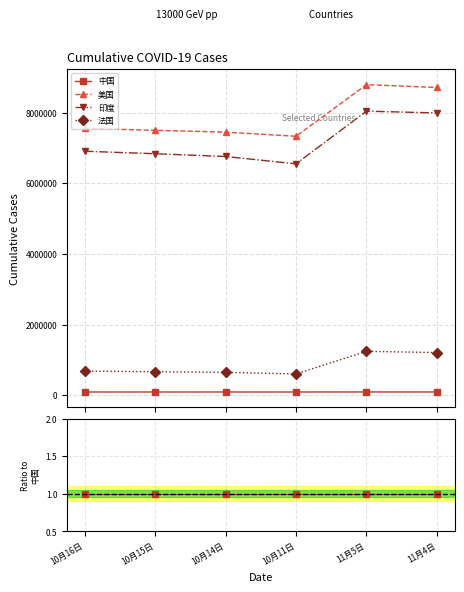

Where is the first local maximum for 美国?

11月5日